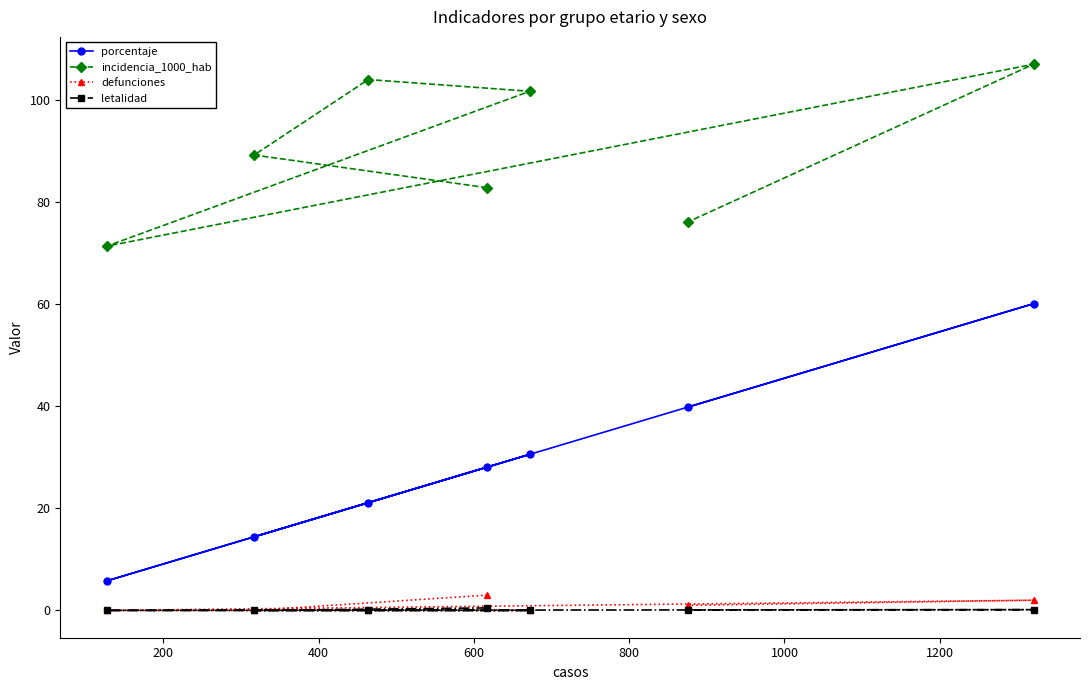

What are all the series names shown in the legend?

porcentaje, incidencia_1000_hab, defunciones, letalidad